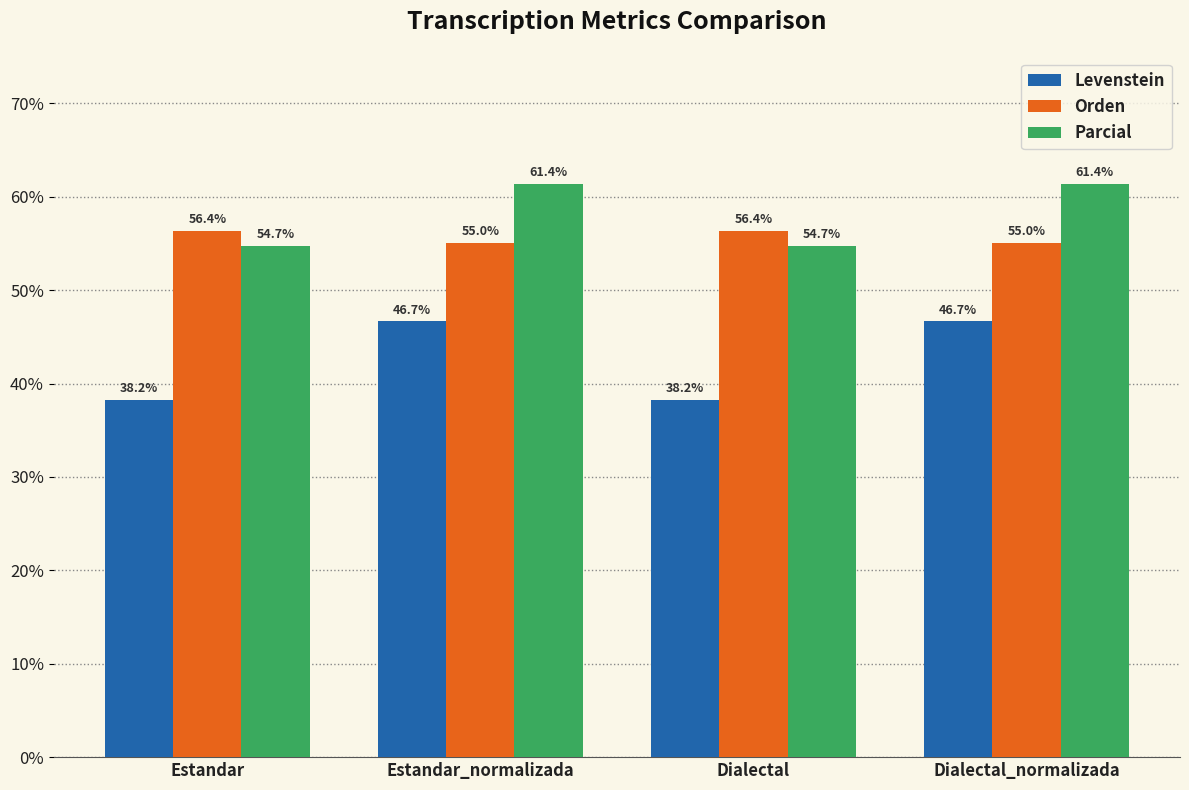

What is the sum of all Orden values?

222.8